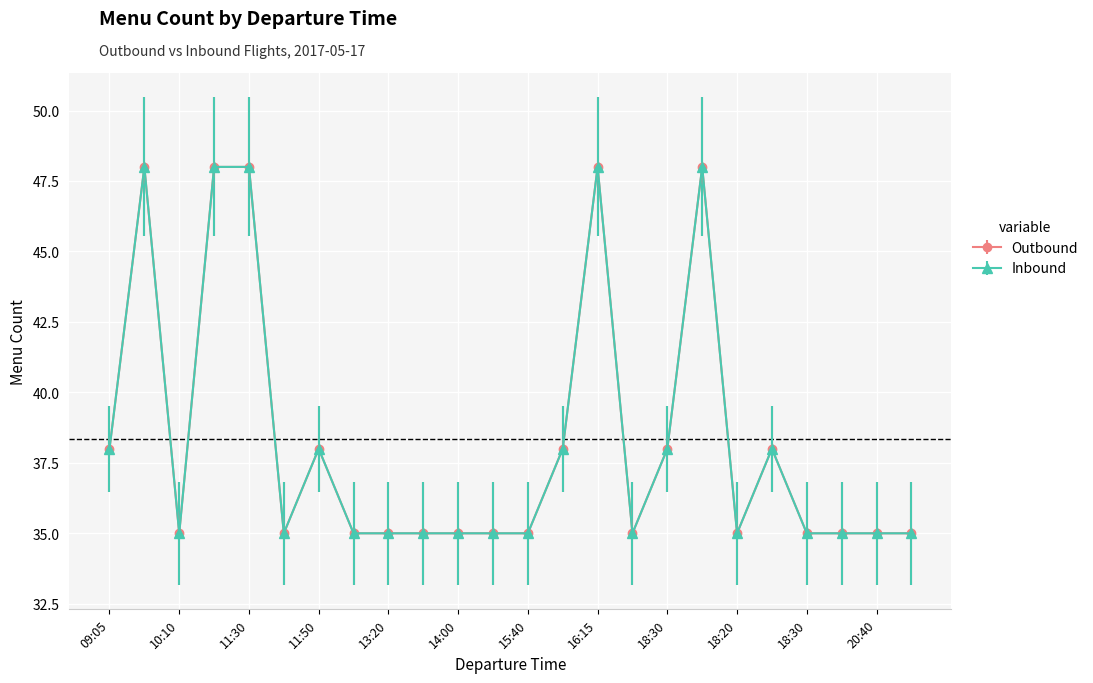

In Inbound, how many points are lower than both neighbors (excluding endpoints)?

4